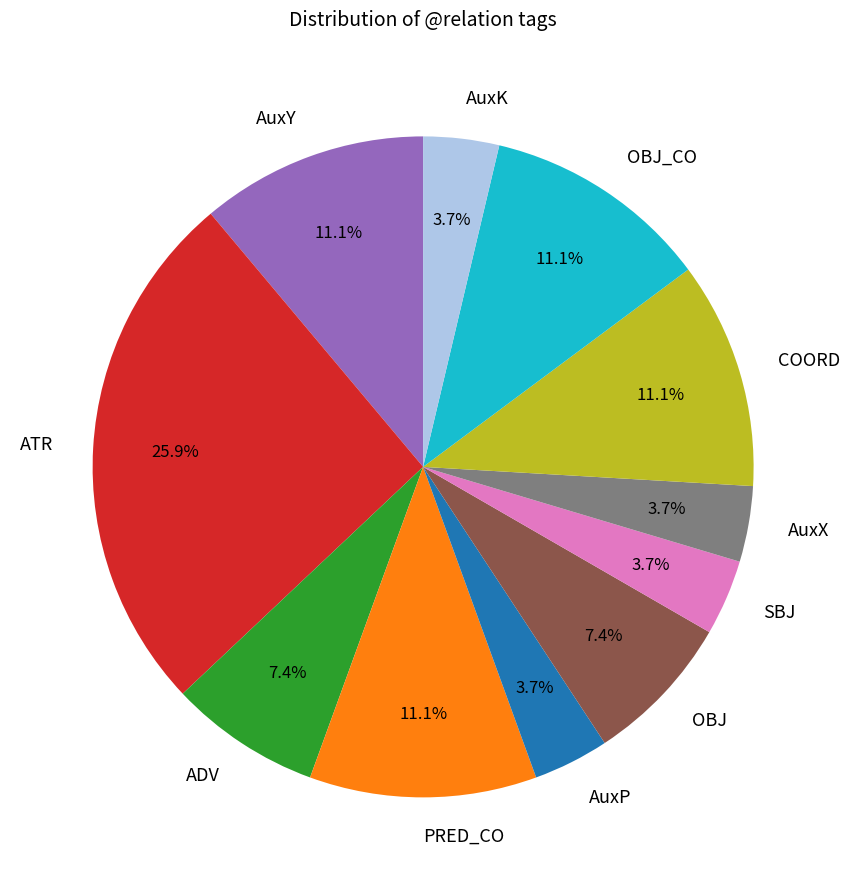

Which has a higher value, AuxP or COORD?

COORD